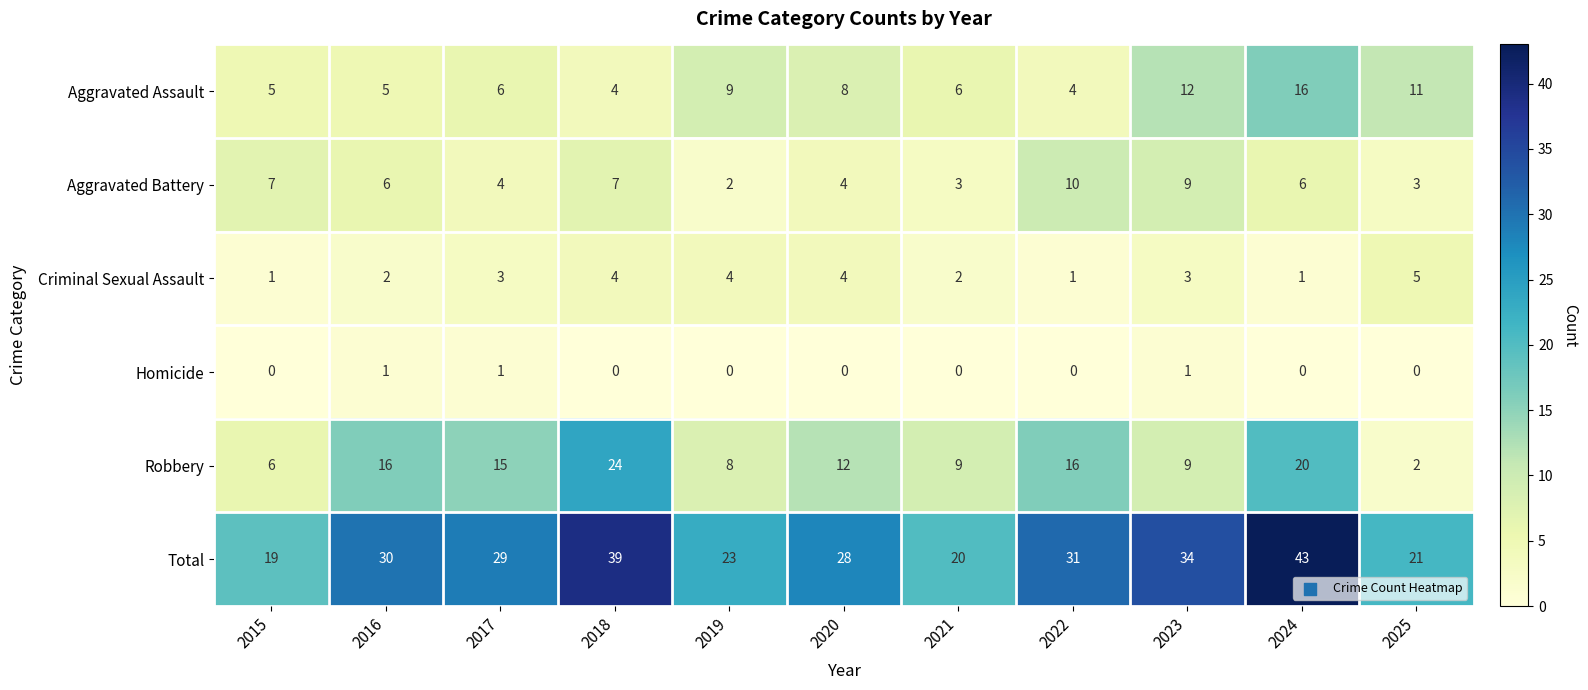

The value of Criminal Sexual Assault at 2020 is 4. True or false?

True